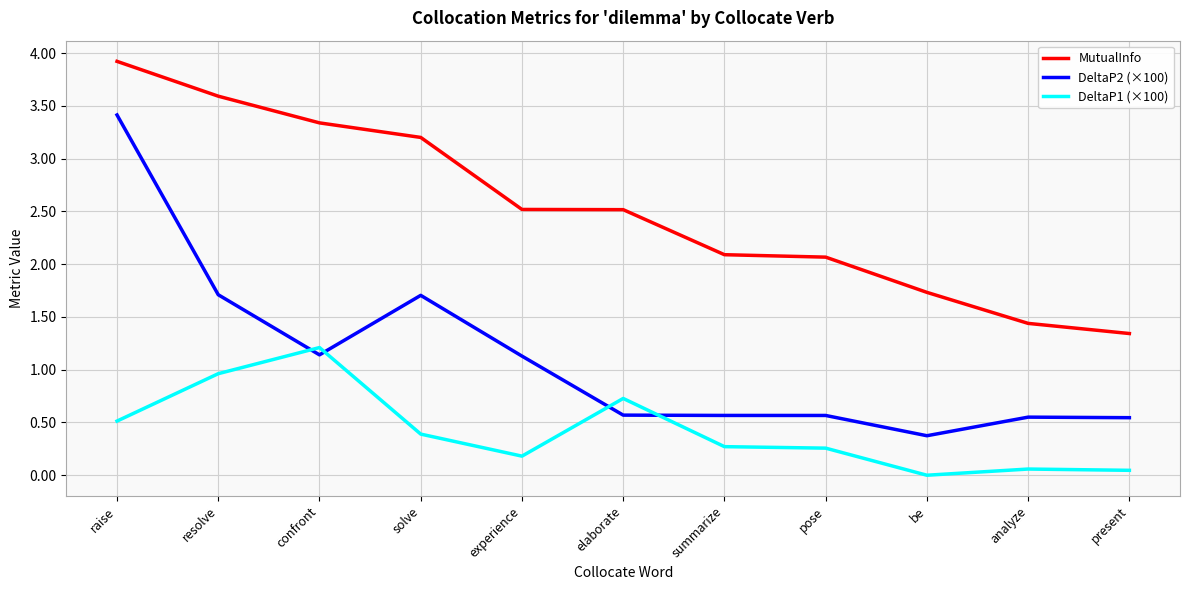

Rank the series by their maximum value, from lowest to highest.

DeltaP1 (×100), DeltaP2 (×100), MutualInfo